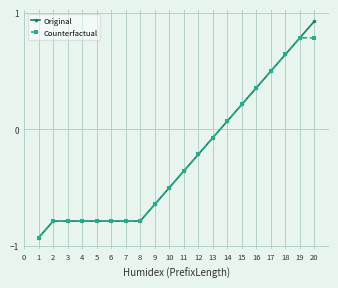

What is the total value across all series at 19?

1.6